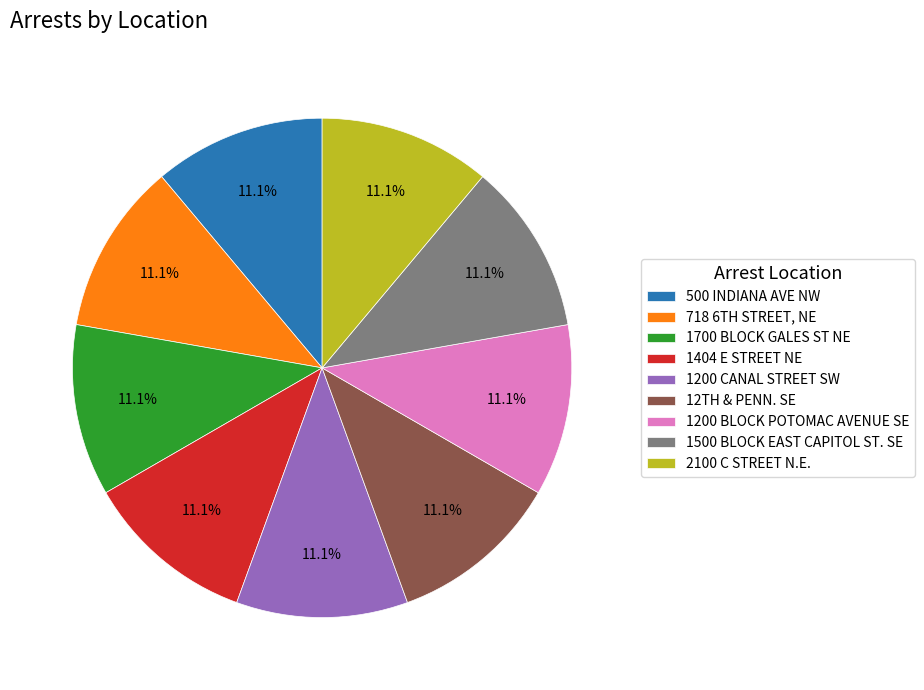

To the nearest percent, what is the average slice percentage?

11%